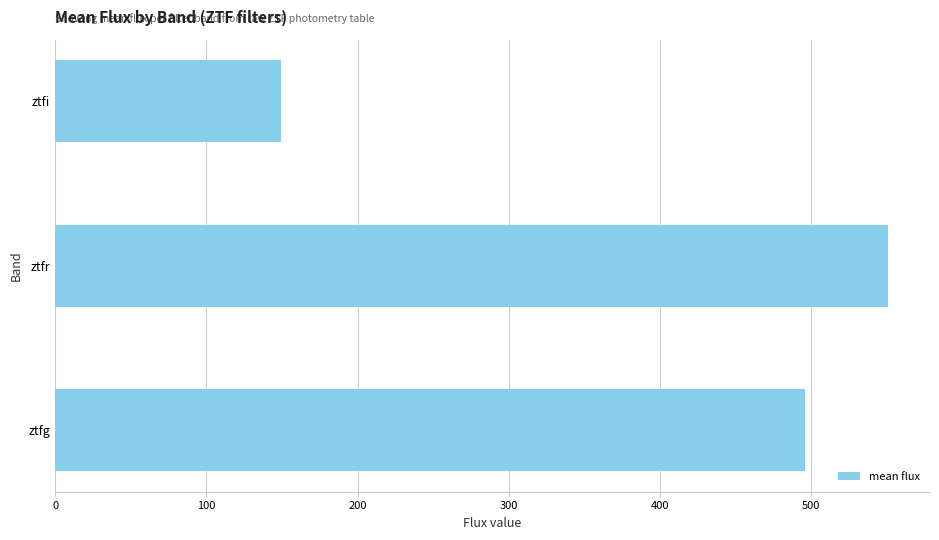

Are the bars grouped side by side (vs. stacked)?

No